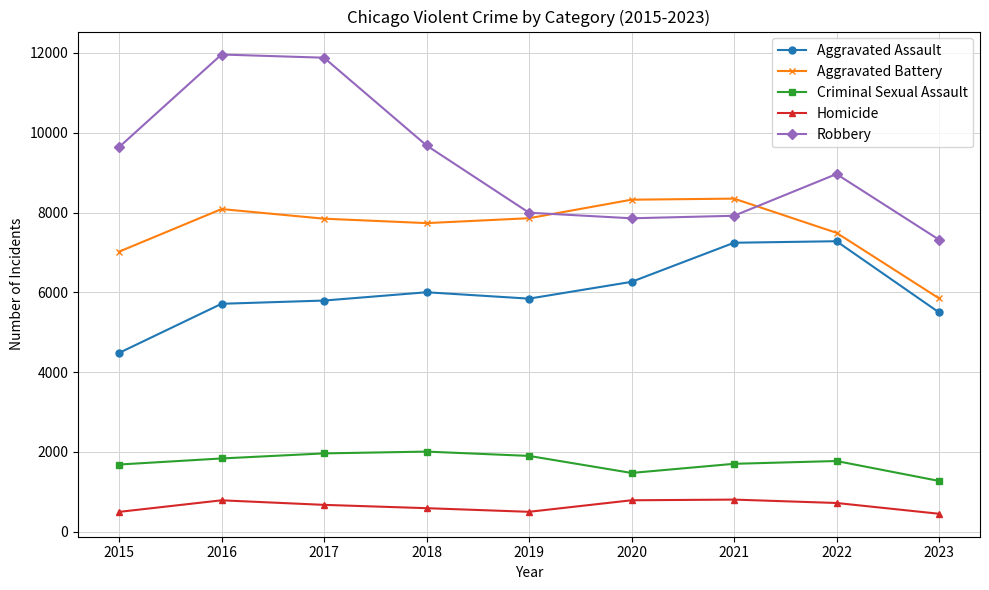

What is the sum of the Homicide values at 2023 and 2015?

945